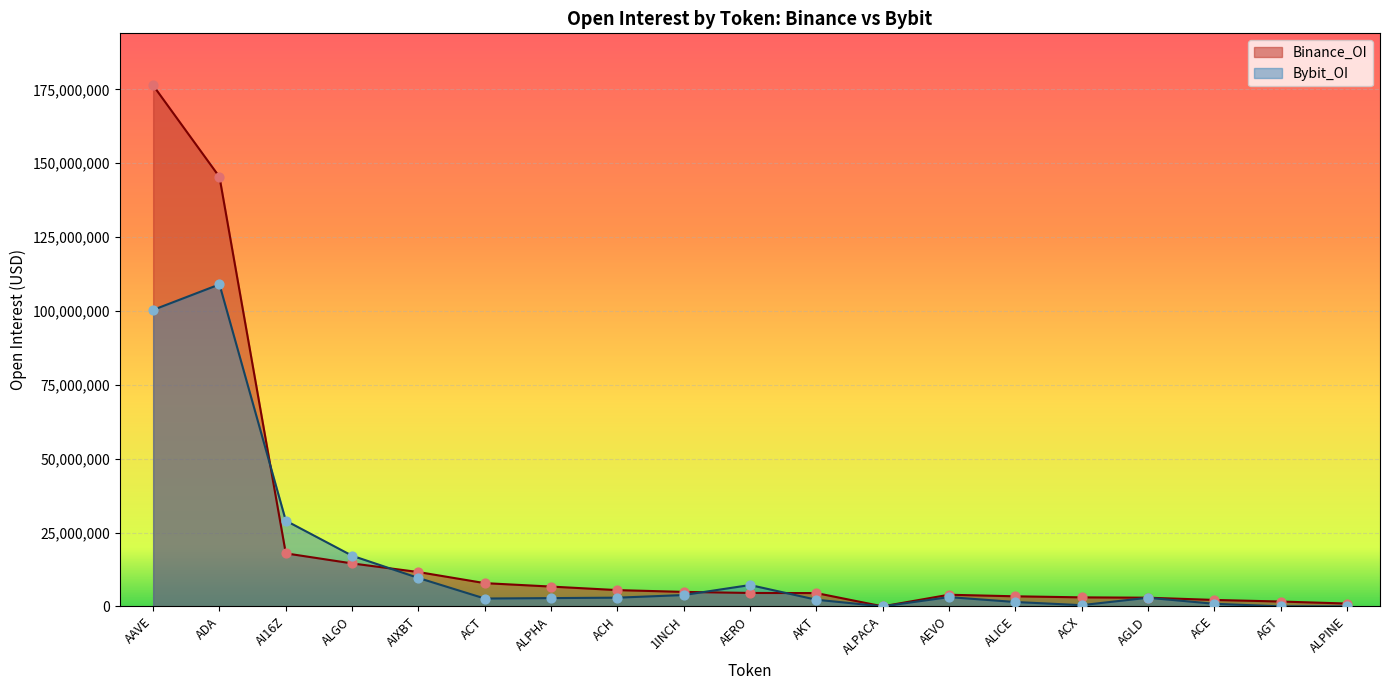

Which series contains the highest Y value?

Binance_OI